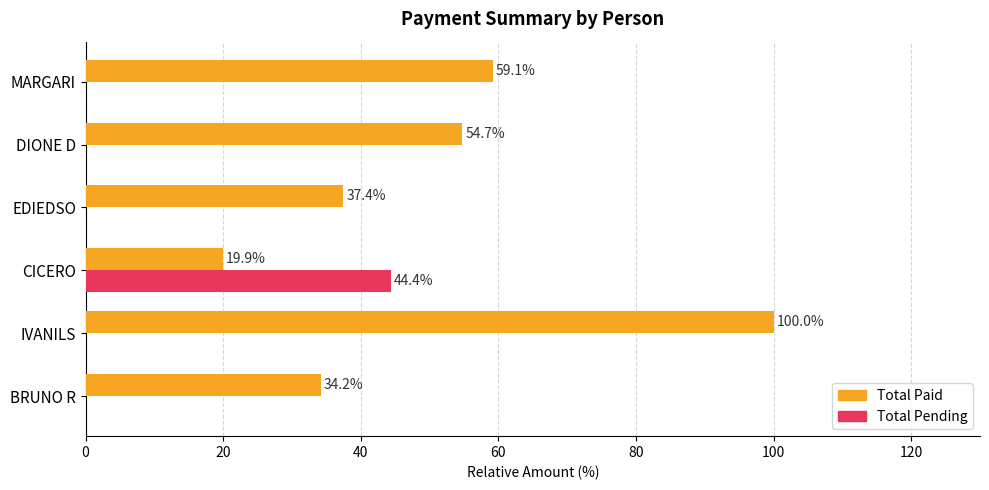

Which series changed the most between EDIEDSO and DIONE D?

Total Paid